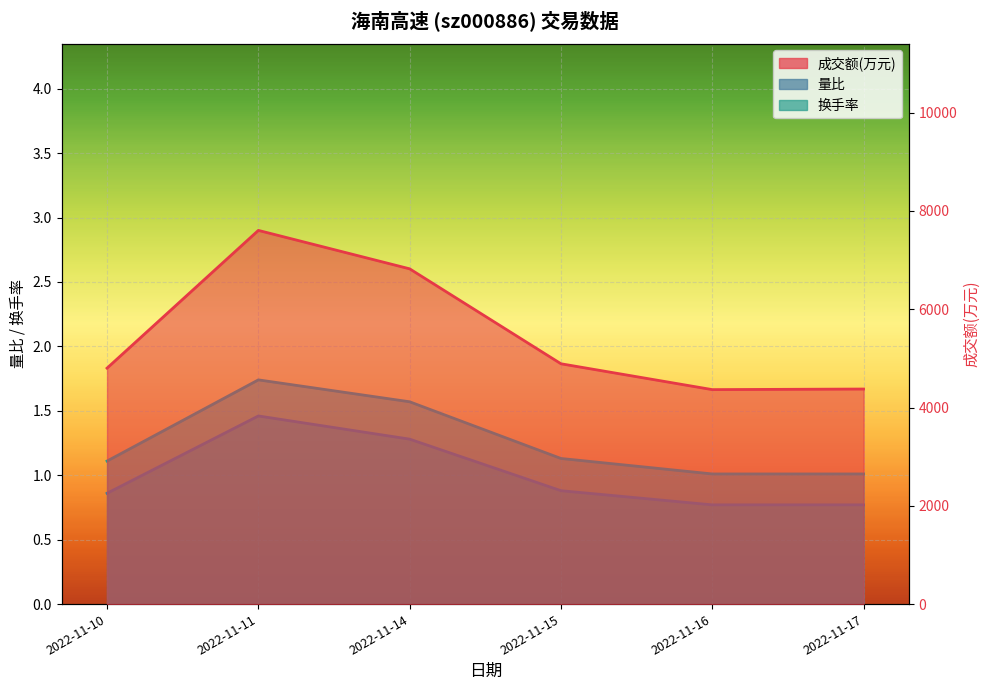

What is the average value of the 成交额(万元) series?

5476.2